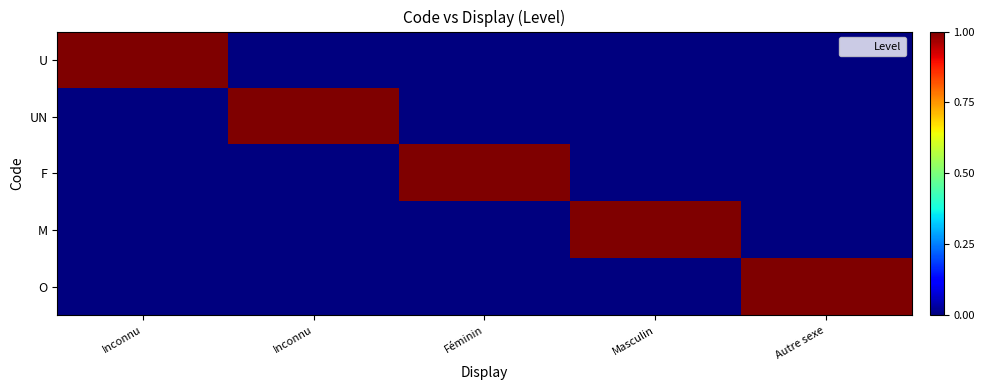

Which category has the highest value across all series?

Inconnu